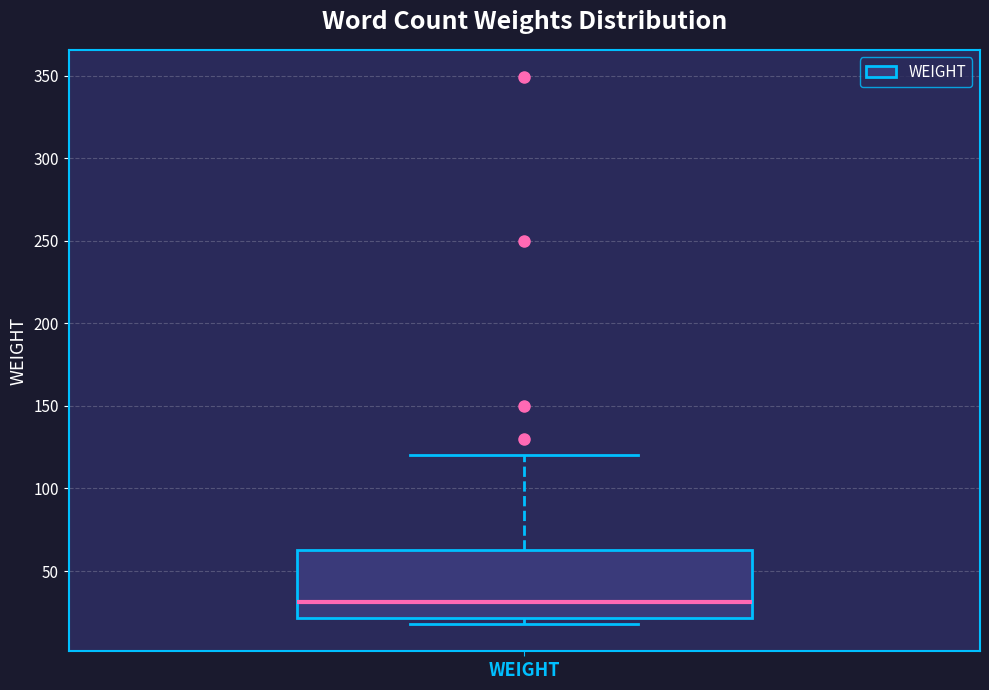

Transcribe this box plot: give where the median line is, the range the box spans, and where the two whiskers end, as read against the y-axis. The values are not printed on the chart, so give them approximately, as read against the axis.

median 30, box 20 to 65, whiskers 20 (just below the box's lower edge) to 120